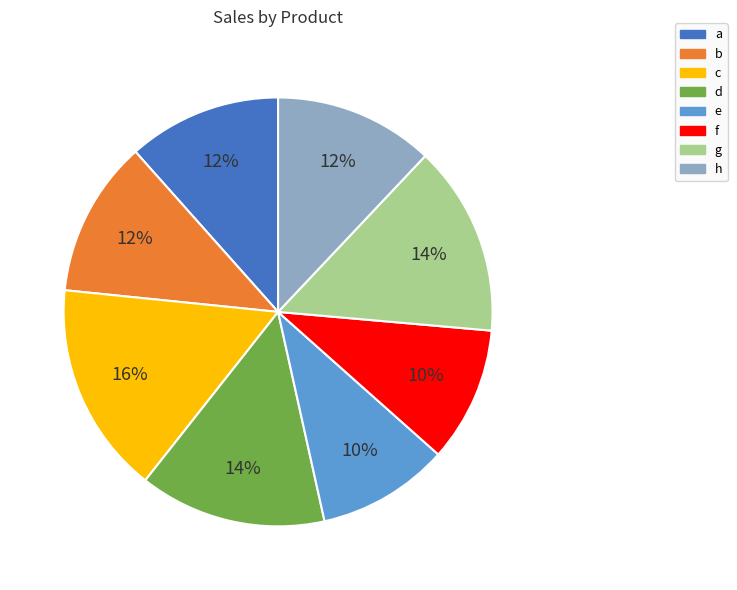

How many segments does this pie chart have?

8